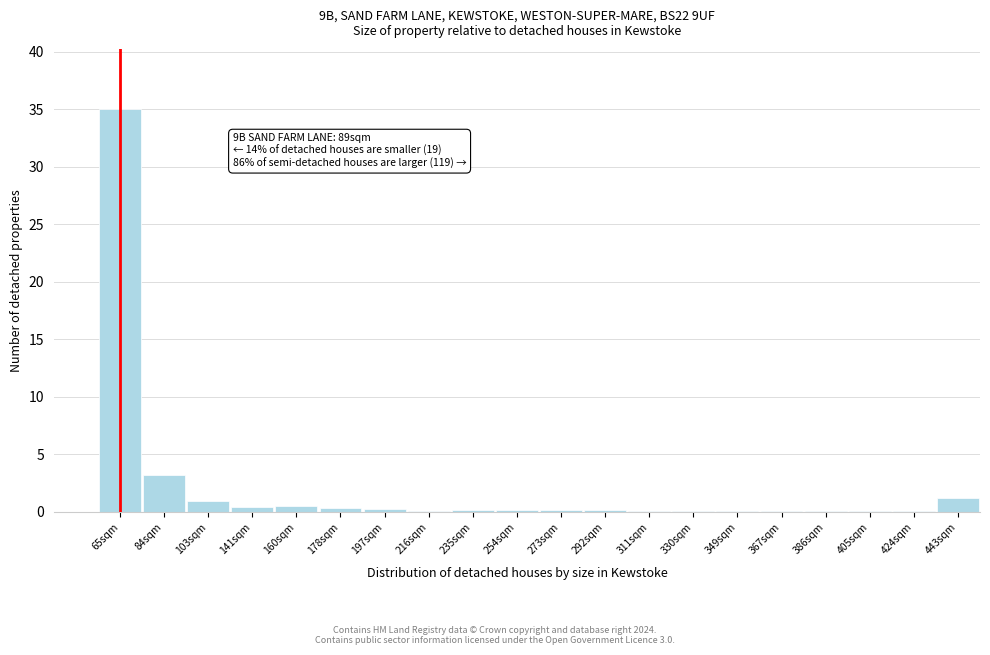

Which label corresponds to the largest value in the chart?

65sqm